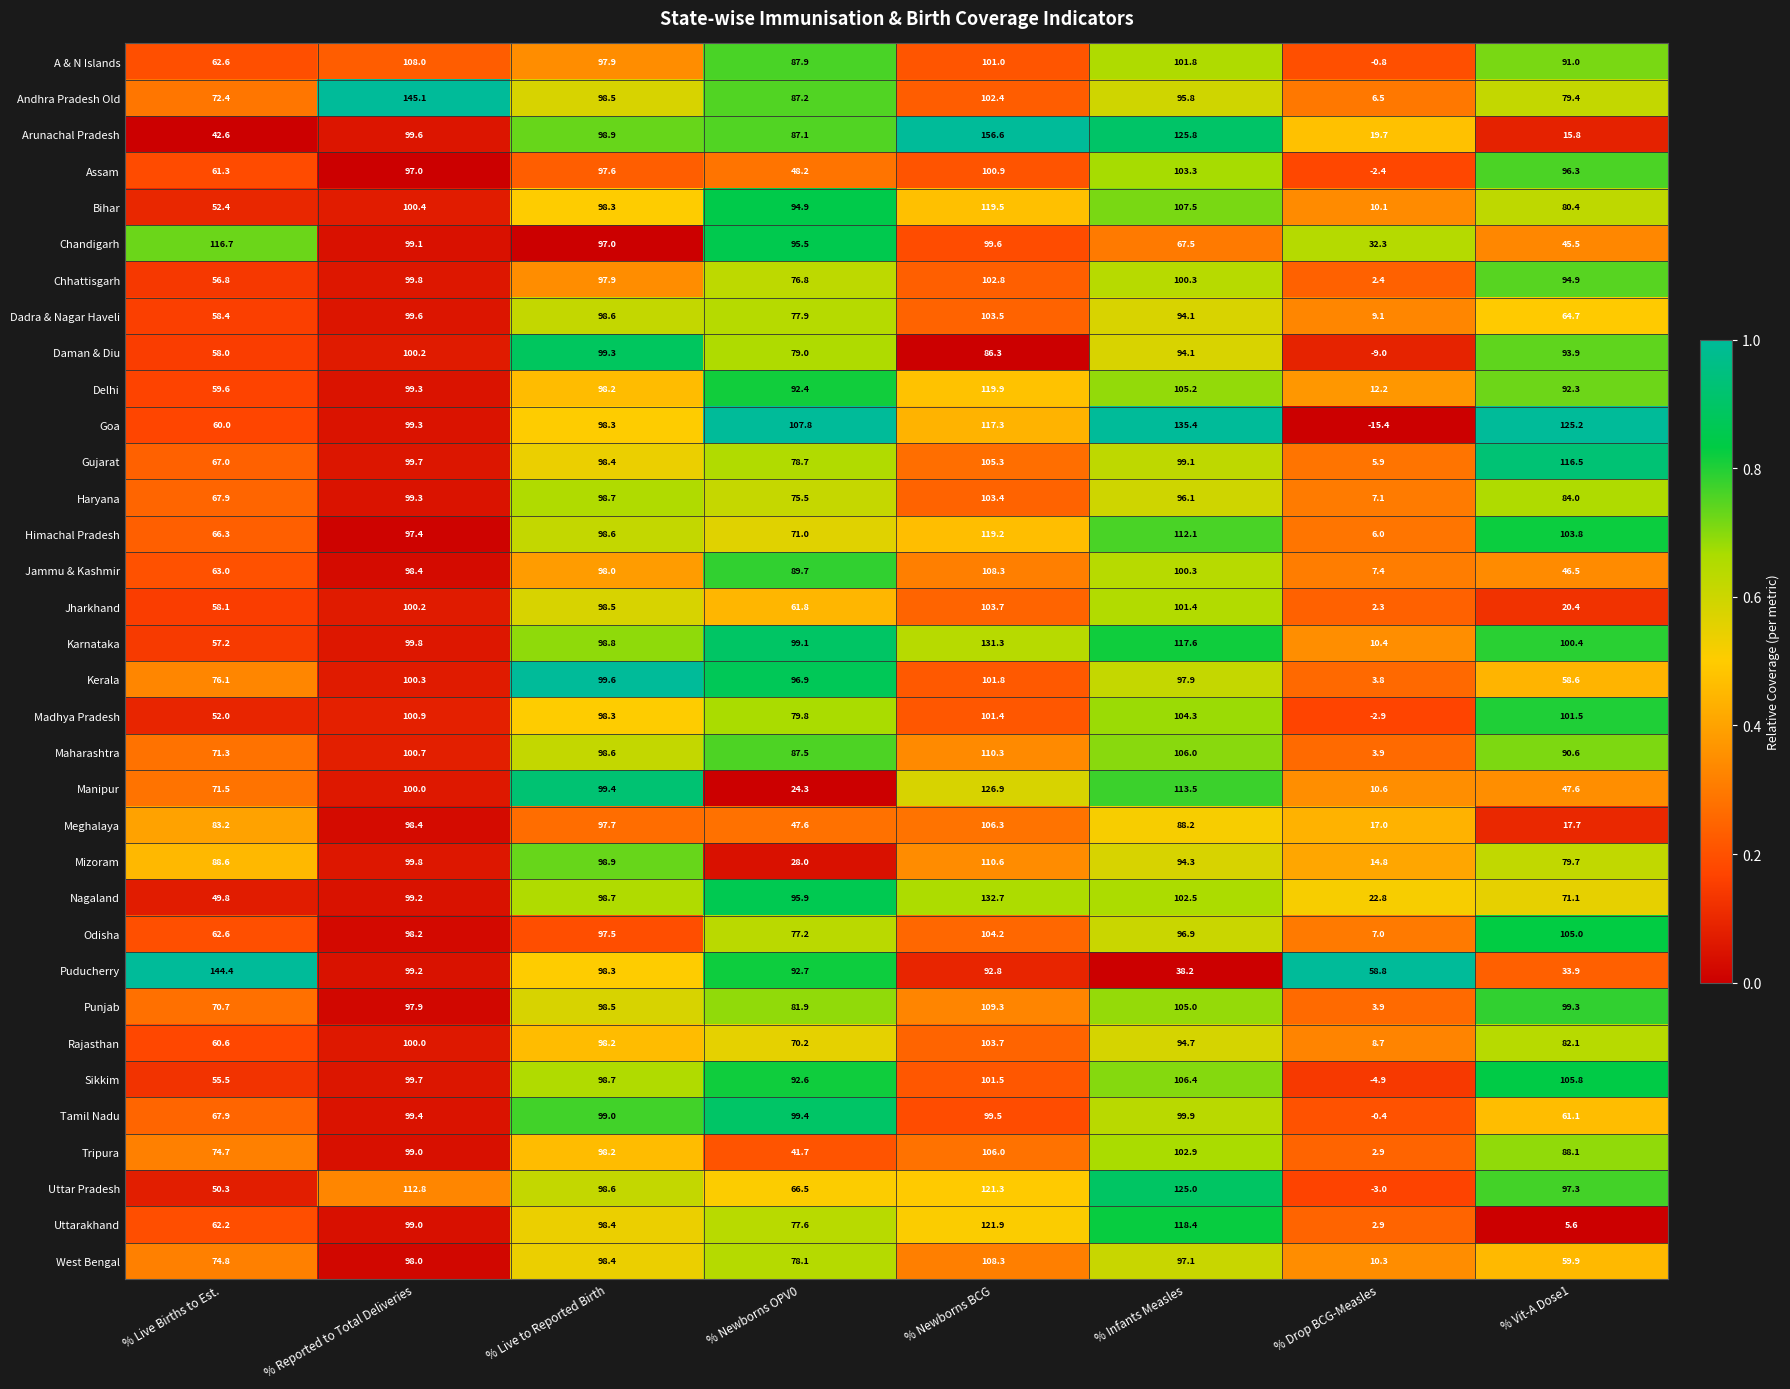

At which category does the chart reach its minimum across all series?

% Drop BCG-Measles